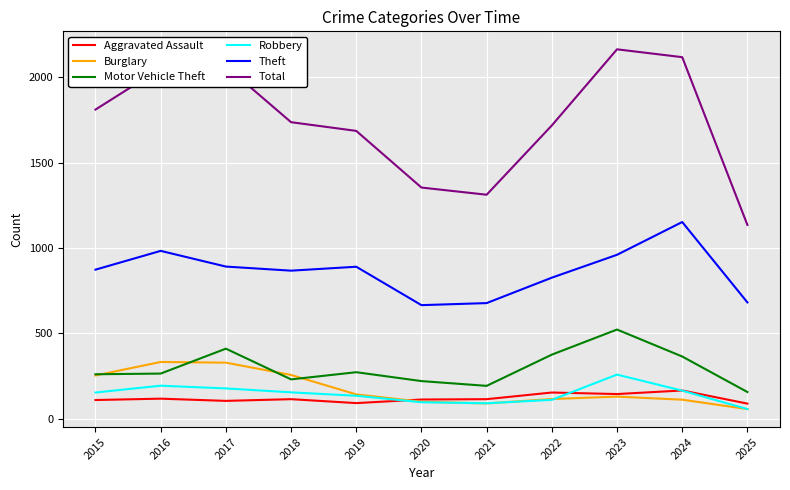

True or false: Robbery has more than 2 points higher than both neighbors.

False